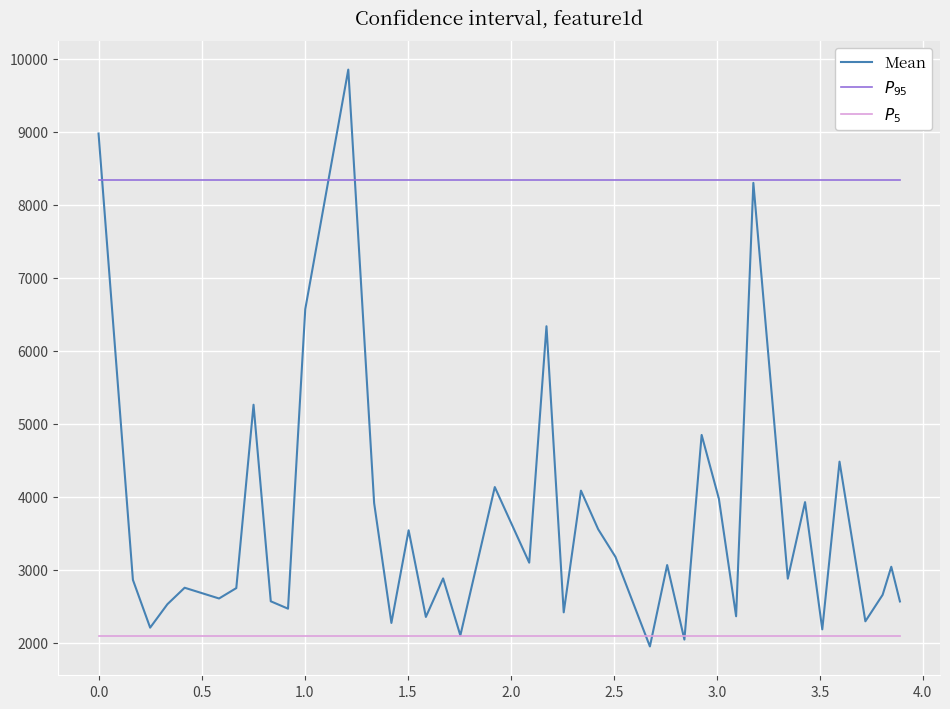

What is the greatest value displayed?

9849.7